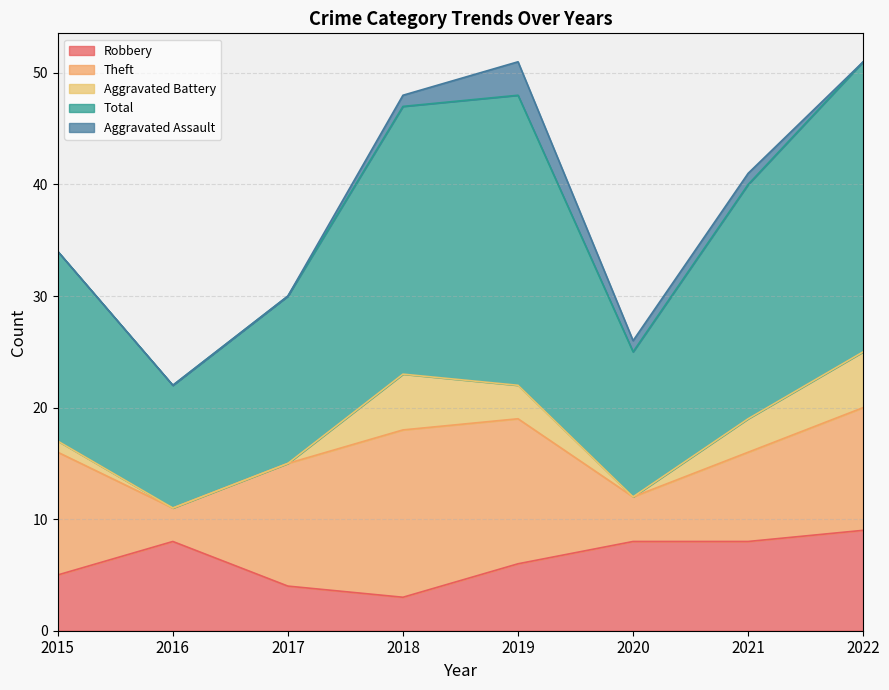

At which label does Total reach its minimum?

2016